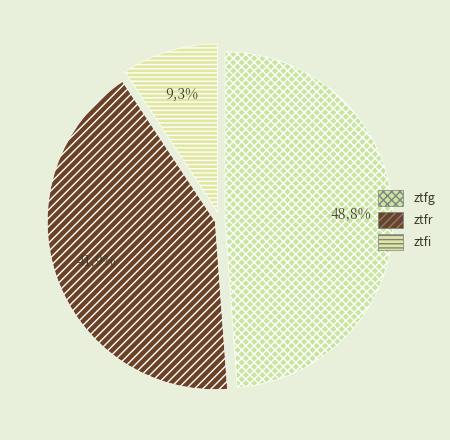

Is there a majority slice in this chart?

No